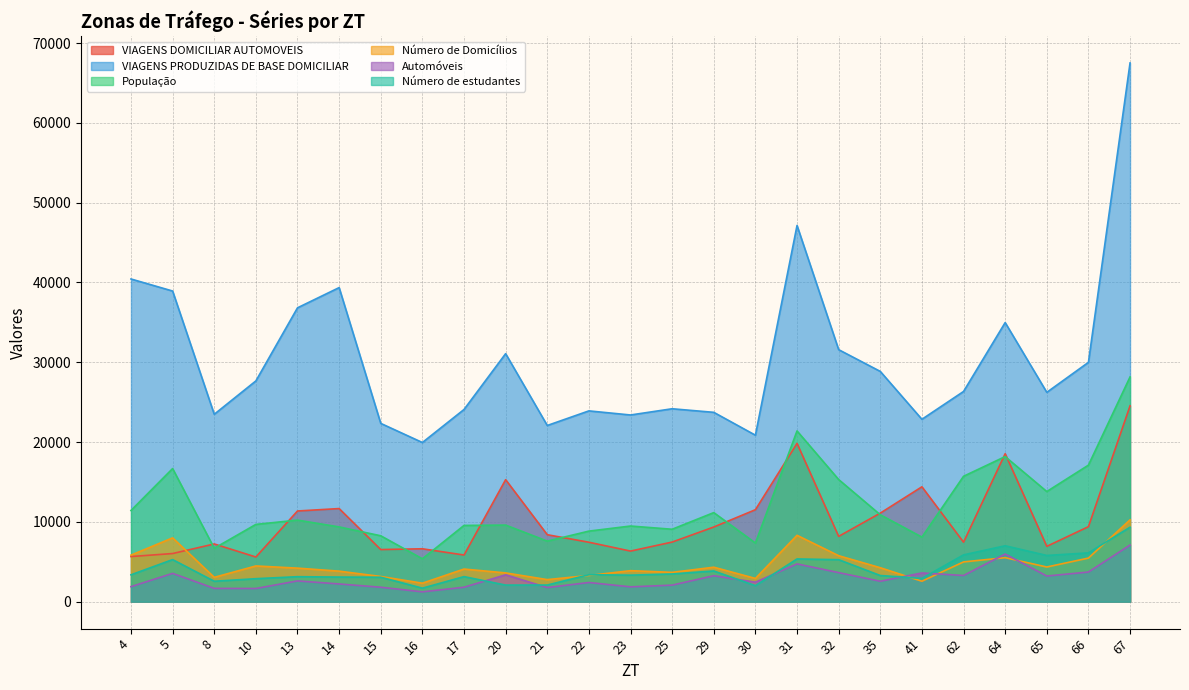

How many interior local peaks does the Número de estudantes series have?

7